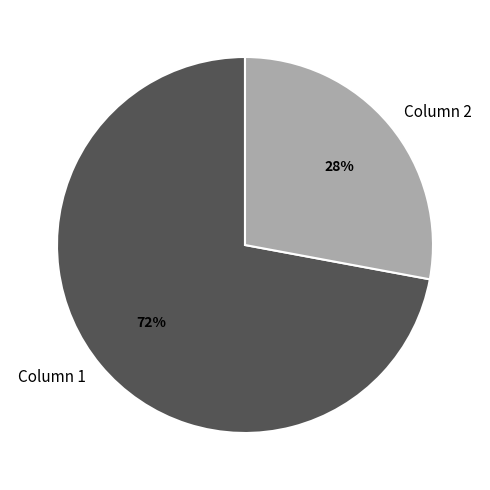

Which category has the biggest portion of the pie?

Column 1